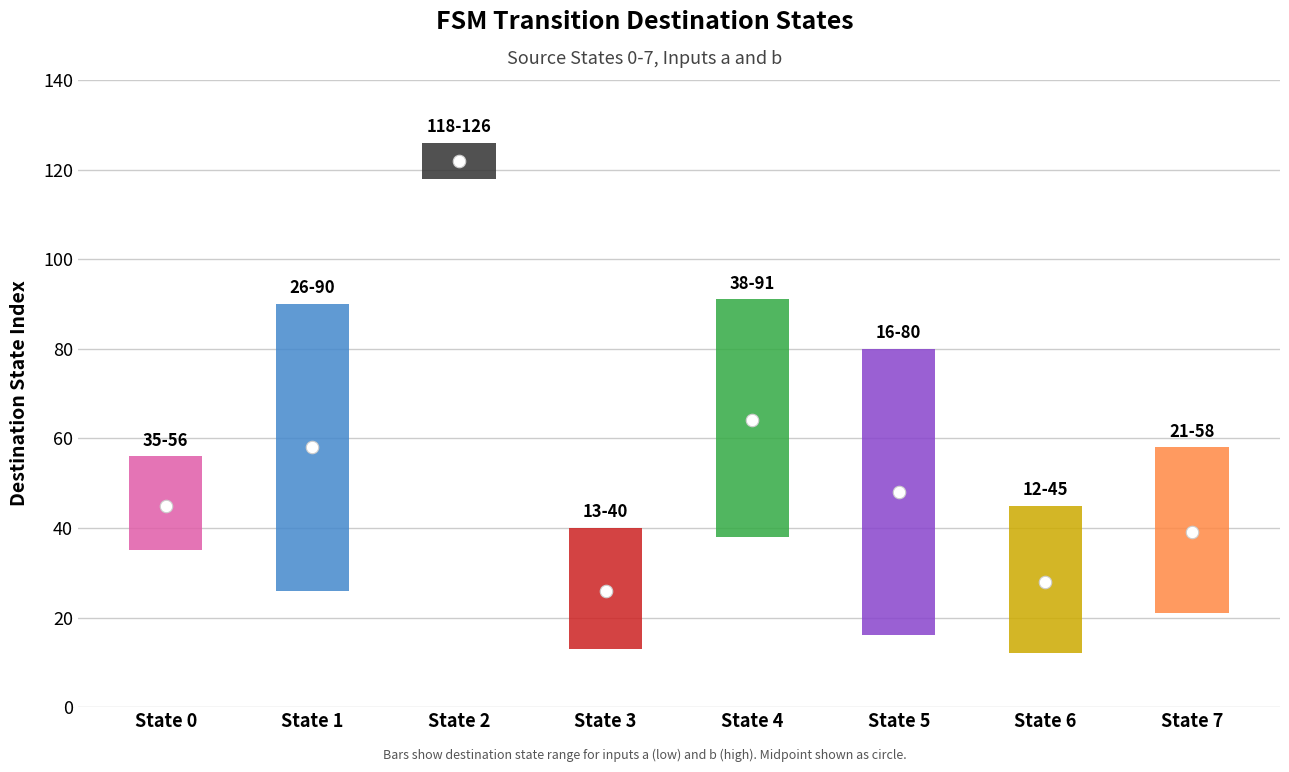

At which category does the chart reach its peak across all series?

State 2